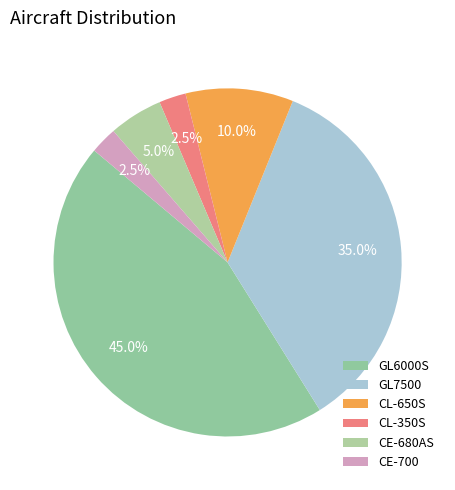

To the nearest percent, what percentage of the pie is CE-680AS?

5%